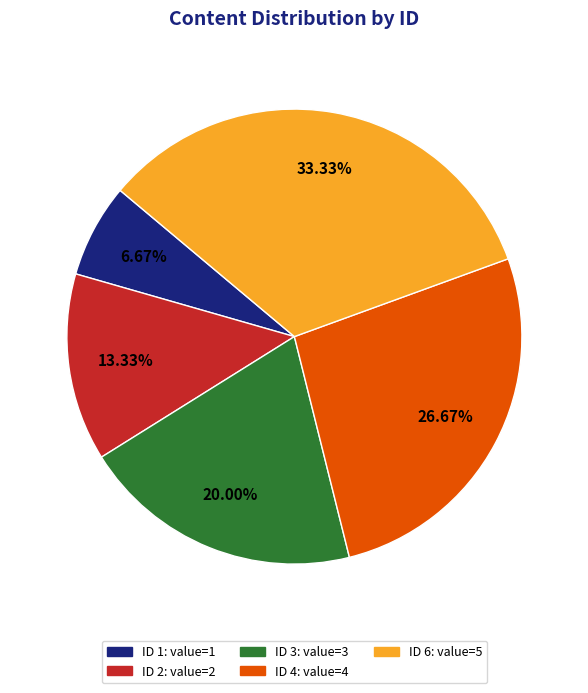

Is there any slice that represents more than half of the pie?

No